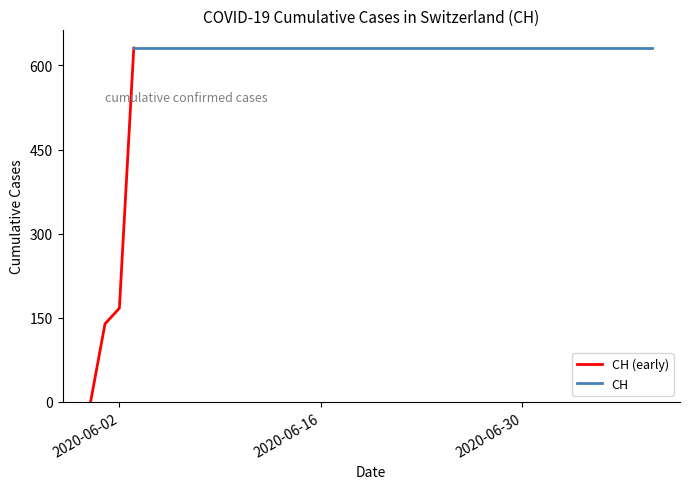

Which category has the lowest value across all series?

2020-05-31